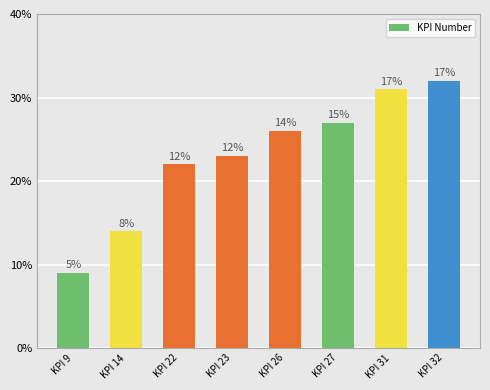

Does the chart contain any negative values?

No